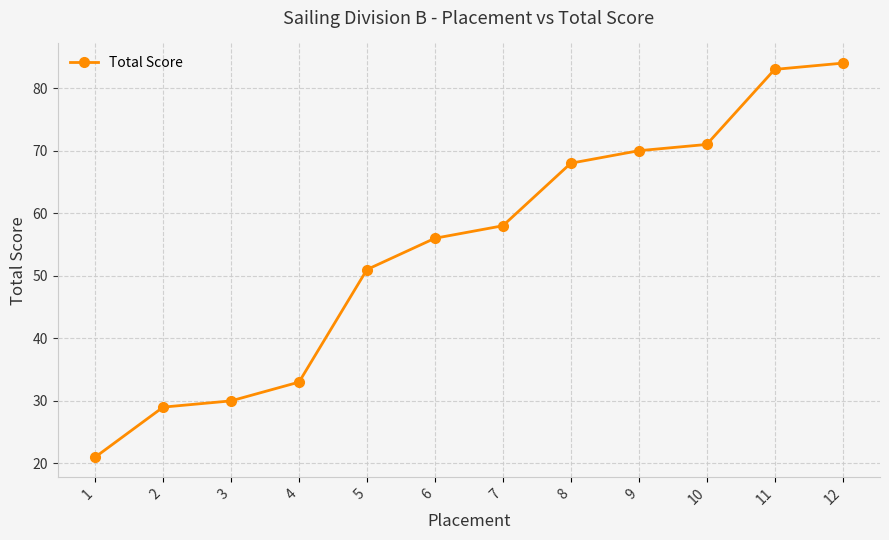

Rank the categories by value from highest to lowest.

12, 11, 10, 9, 8, 7, 6, 5, 4, 3, 2, 1